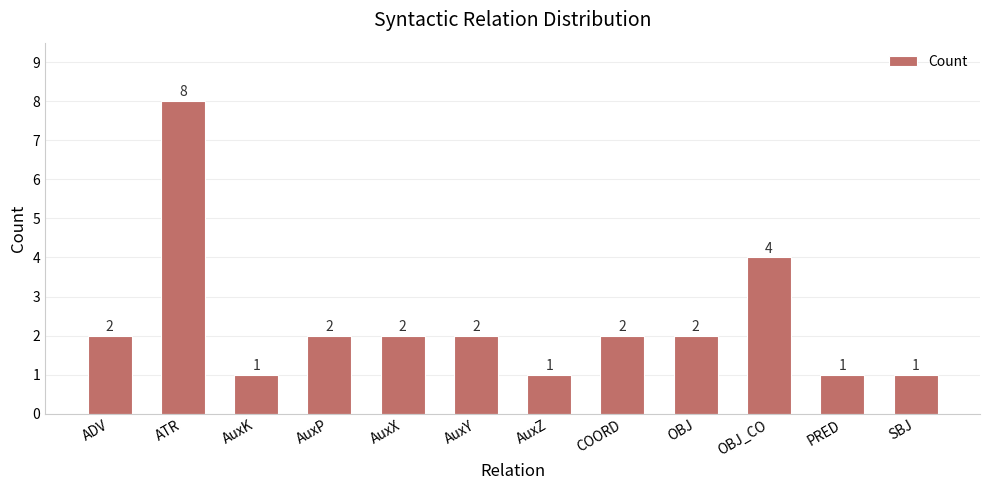

What is the change in value from OBJ_CO to PRED?

-3